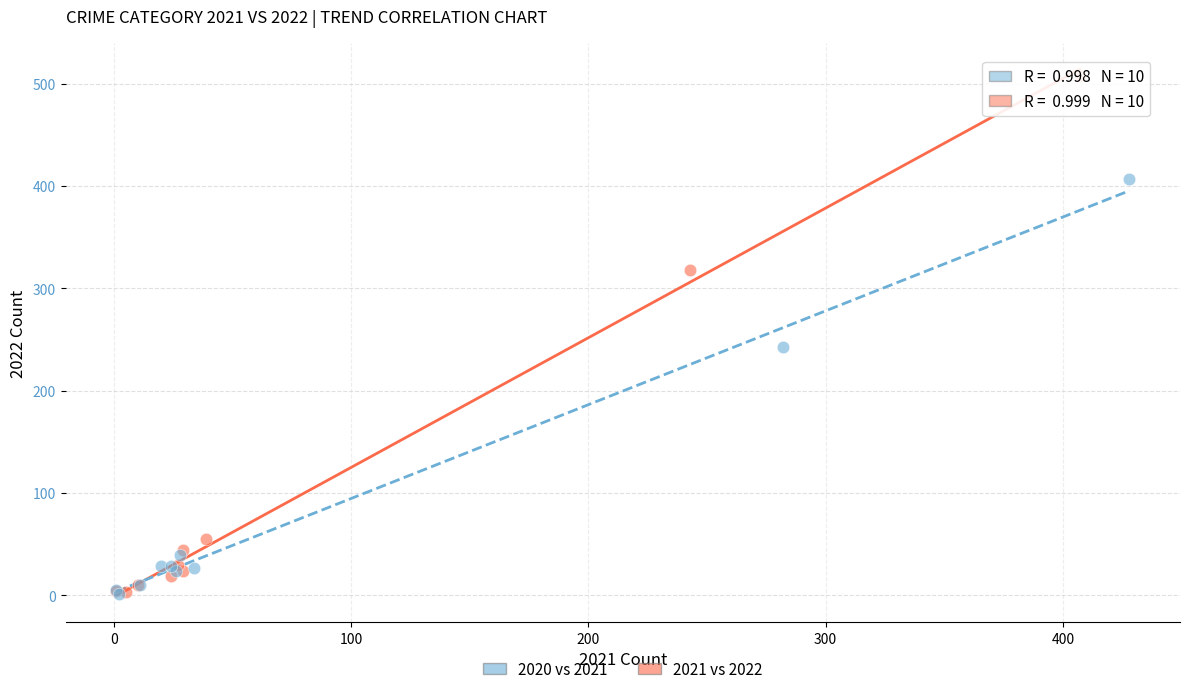

Which series contains the highest Y value?

2021 vs 2022